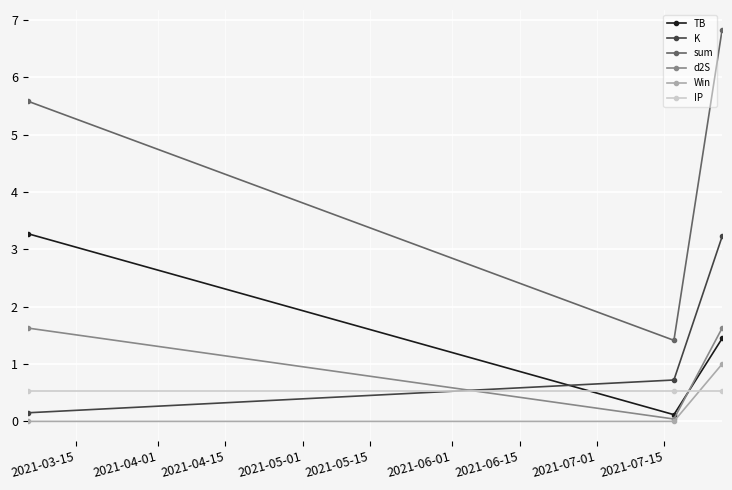

Which series has the widest spread of values?

sum